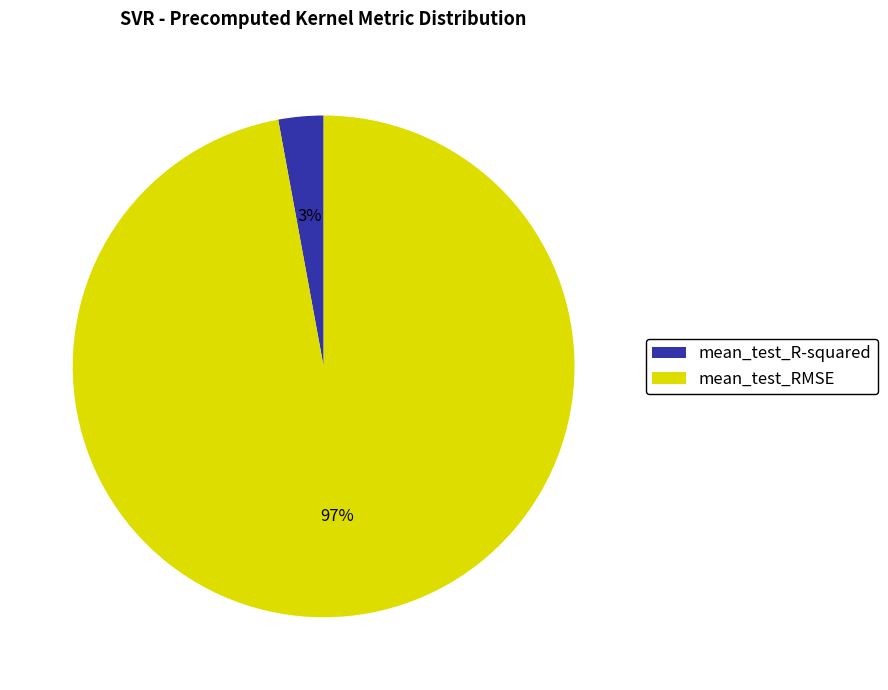

Which slice is the smallest?

mean_test_R-squared